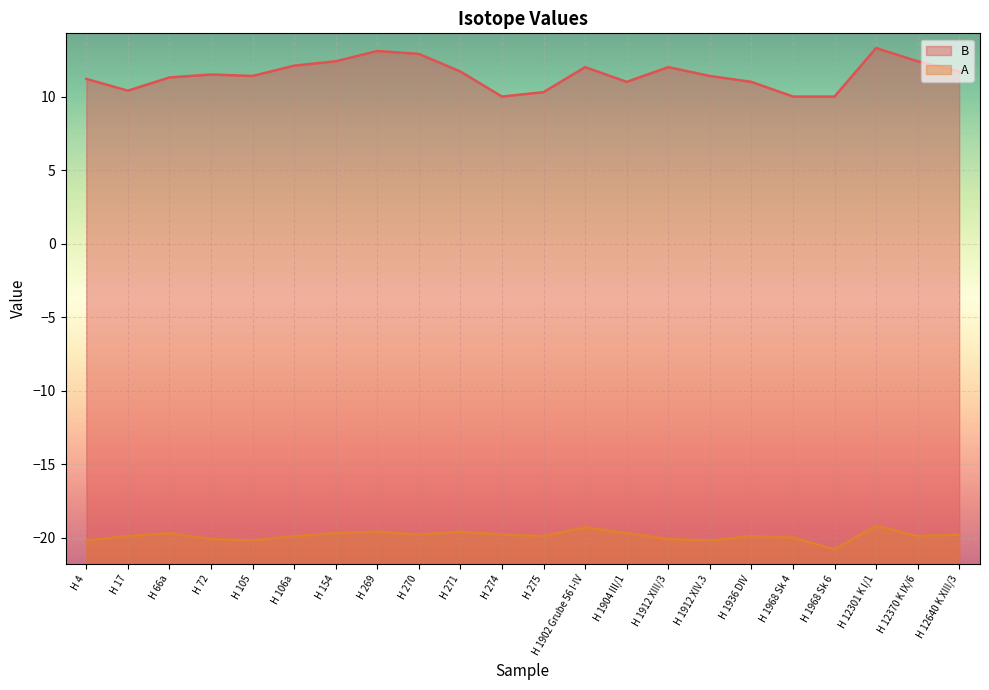

How many interior local valleys does the B series have?

4